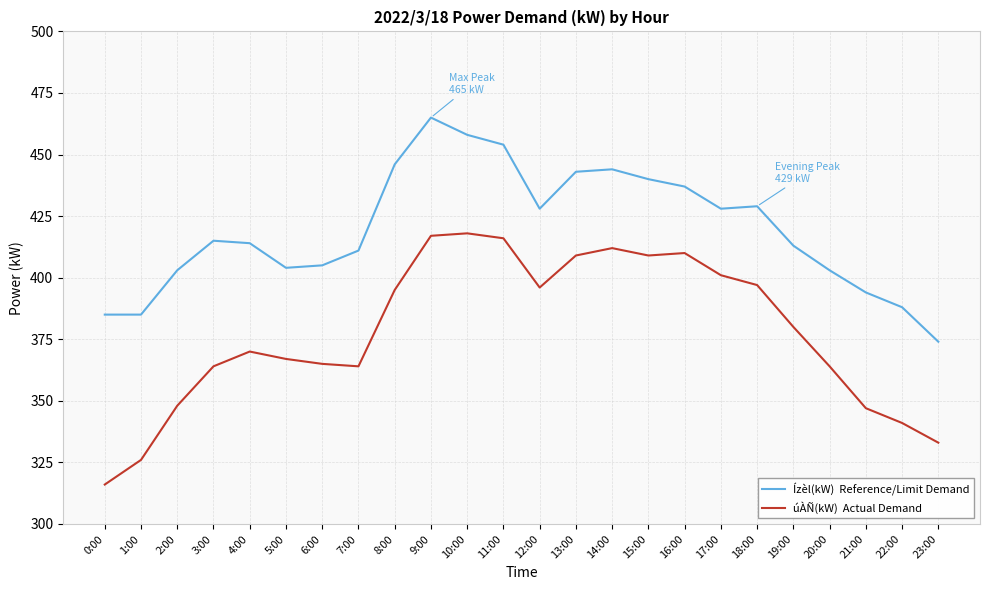

Which label corresponds to the largest value in the chart?

9:00